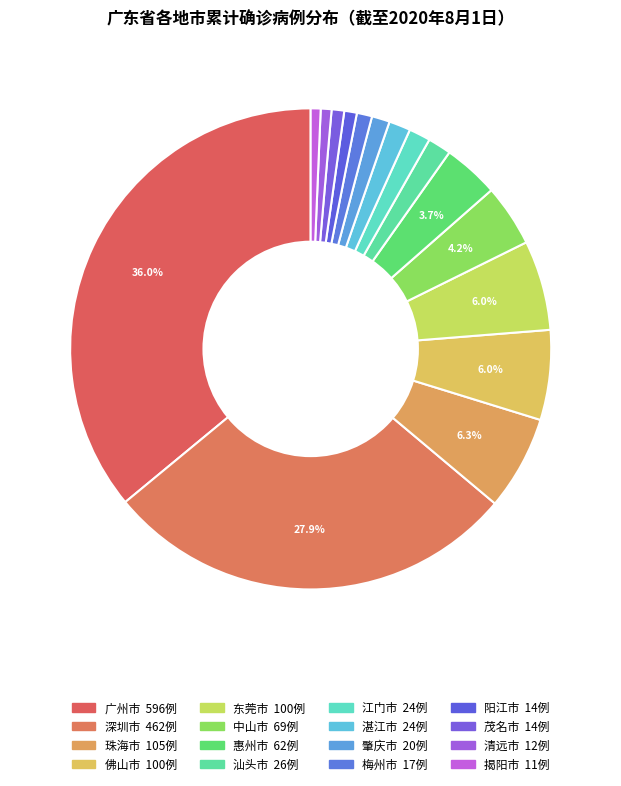

What percentage do 江门市 and 汕头市 together represent?

3.0%